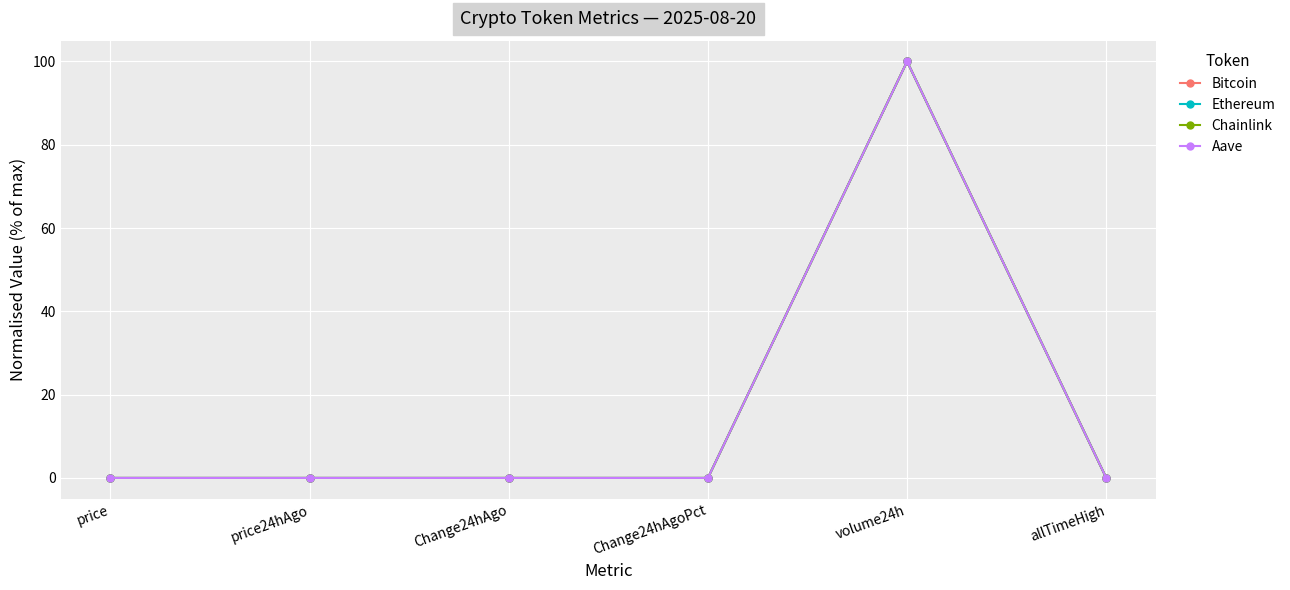

Which category has the highest value in the Aave series?

volume24h